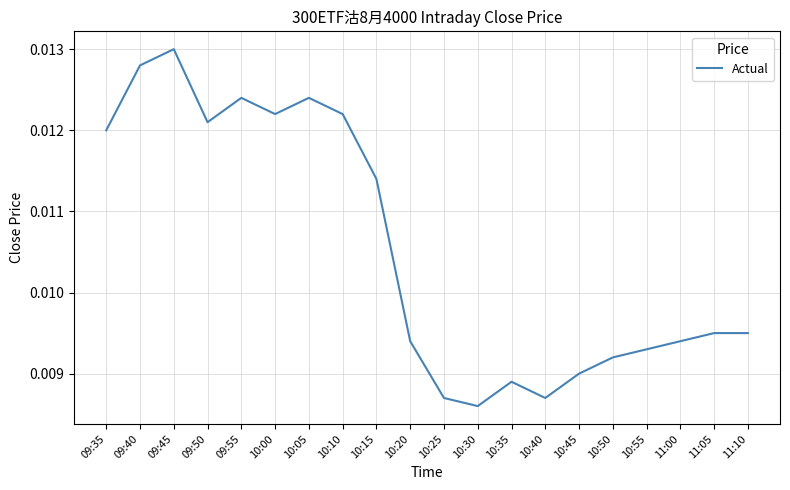

Which has a higher value, 10:40 or 11:00?

11:00